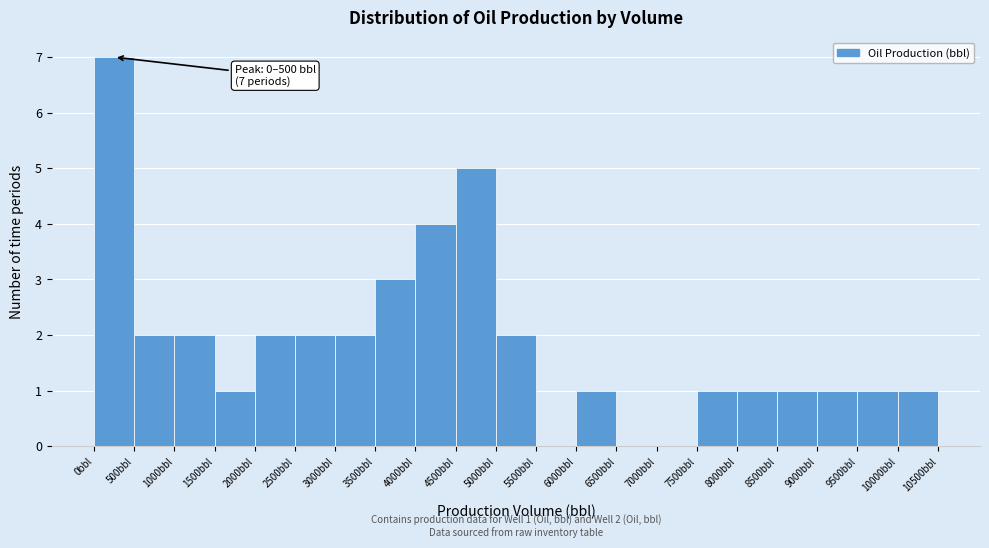

Which range on the x-axis has the tallest bar?

0 to 500